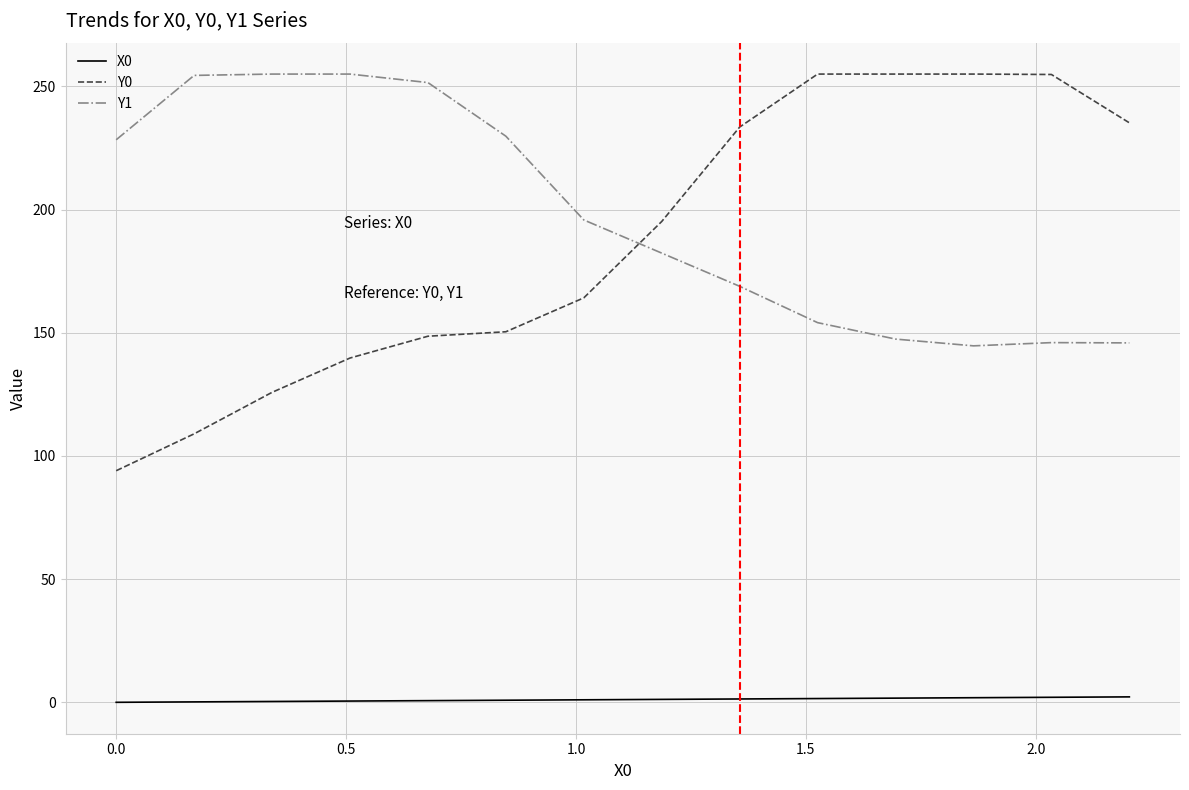

At how many categories does at least one series exceed 24?

14